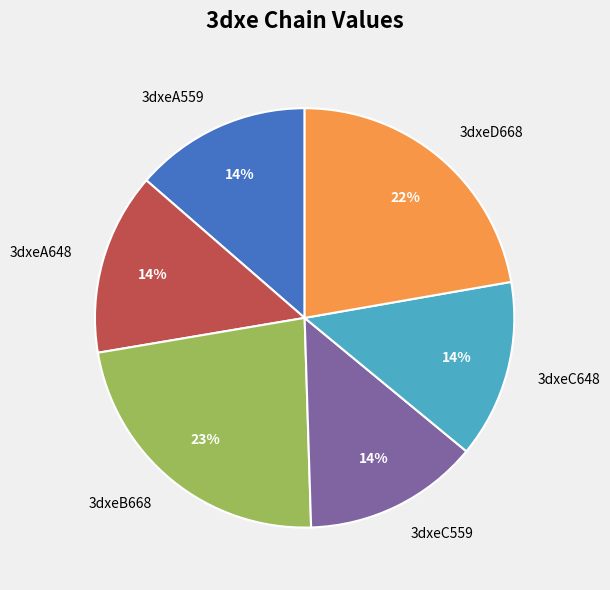

Is it true that 3dxeC648 is 14% of the pie?

True